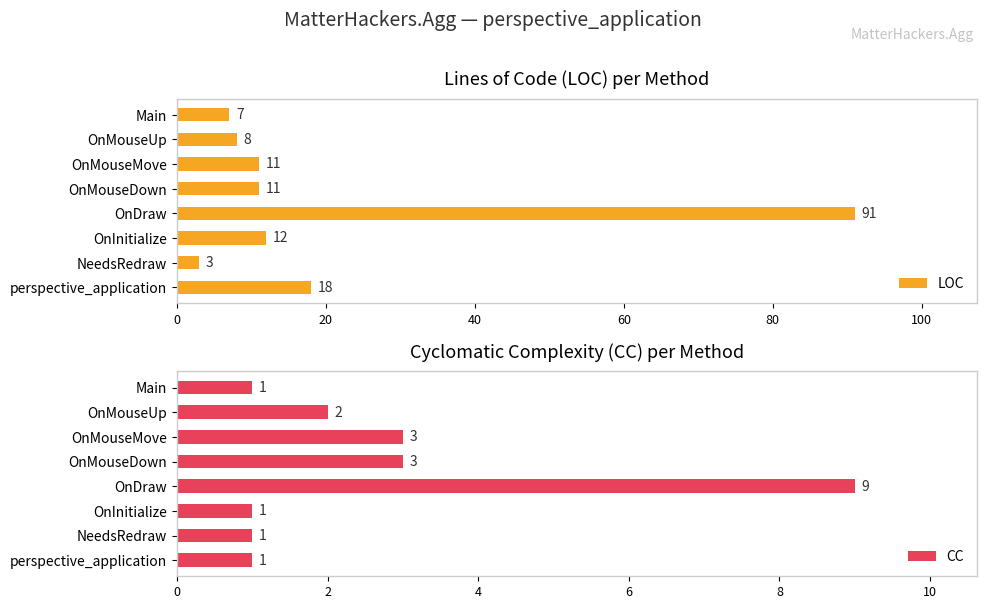

What is the sum of the CC values at OnMouseMove and OnMouseUp?

5